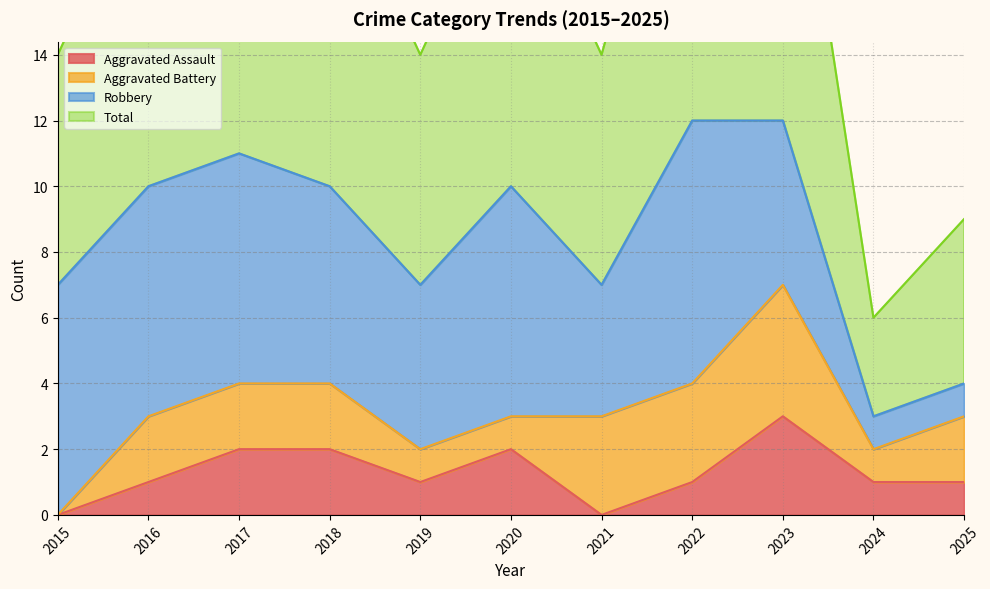

Is it true that Aggravated Assault equals 2 at 2017?

True